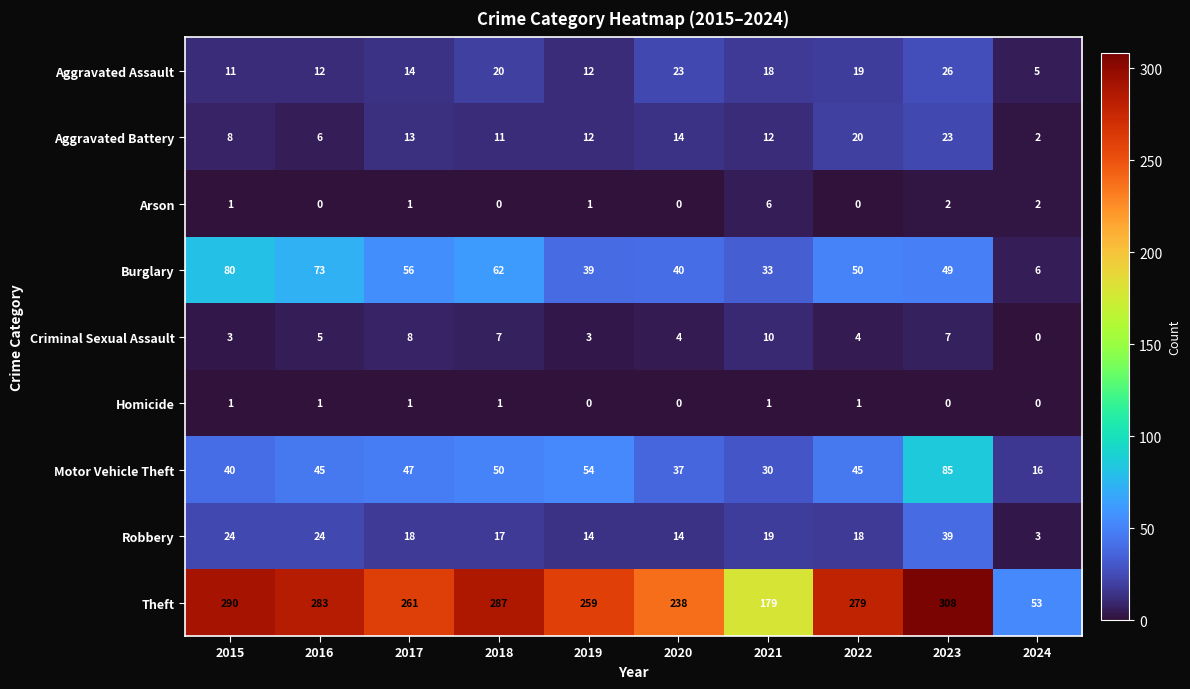

How many Homicide values are between 0 and 1?

10